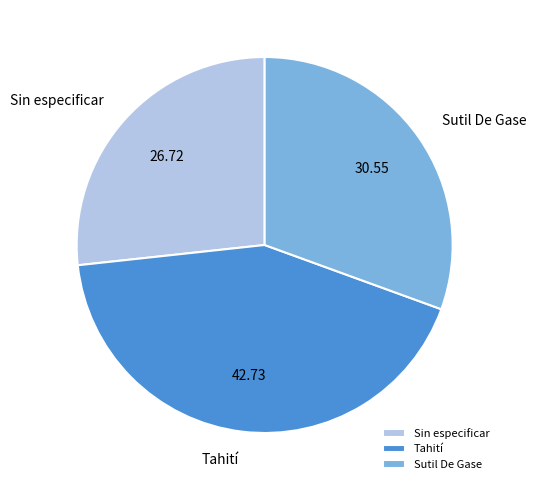

Which category has the biggest portion of the pie?

Tahití